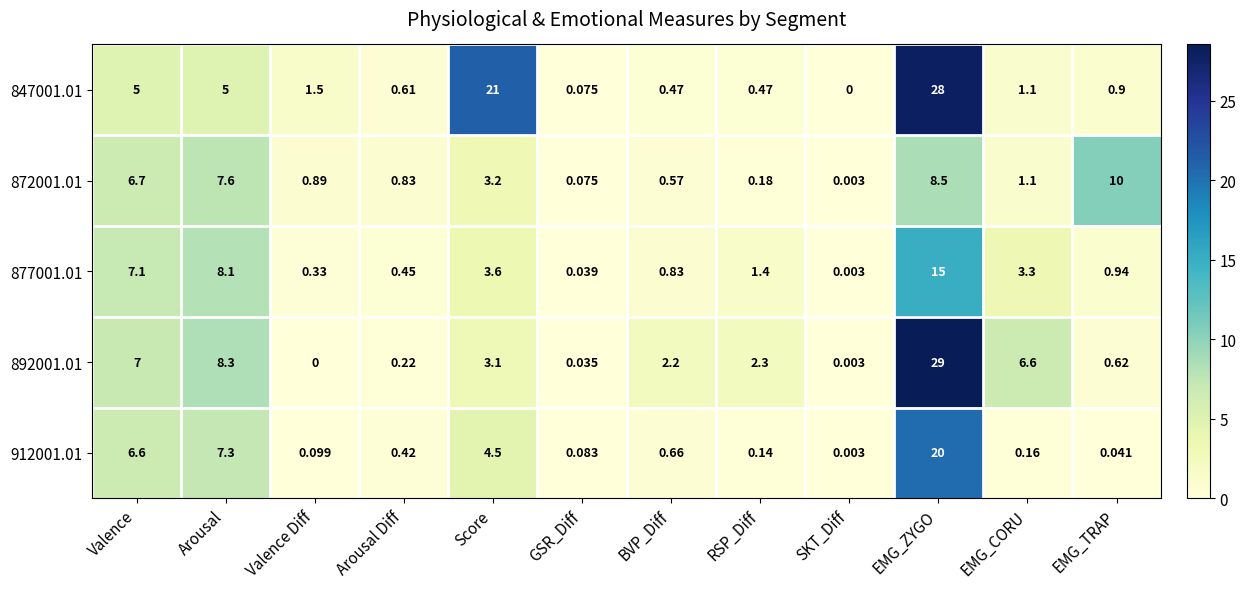

Between BVP_Diff and RSP_Diff, which series saw the biggest shift?

877001.01